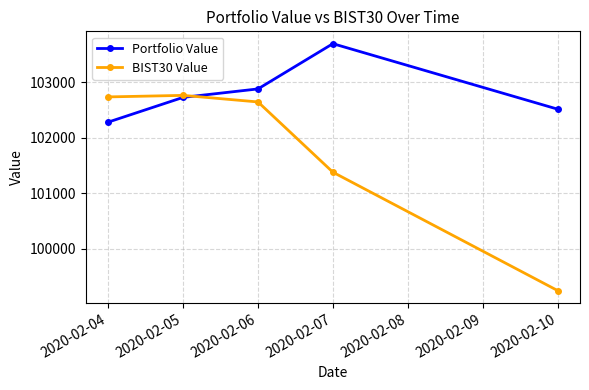

What is the value of the BIST30 Value point at the 1st from the left?

102736.0